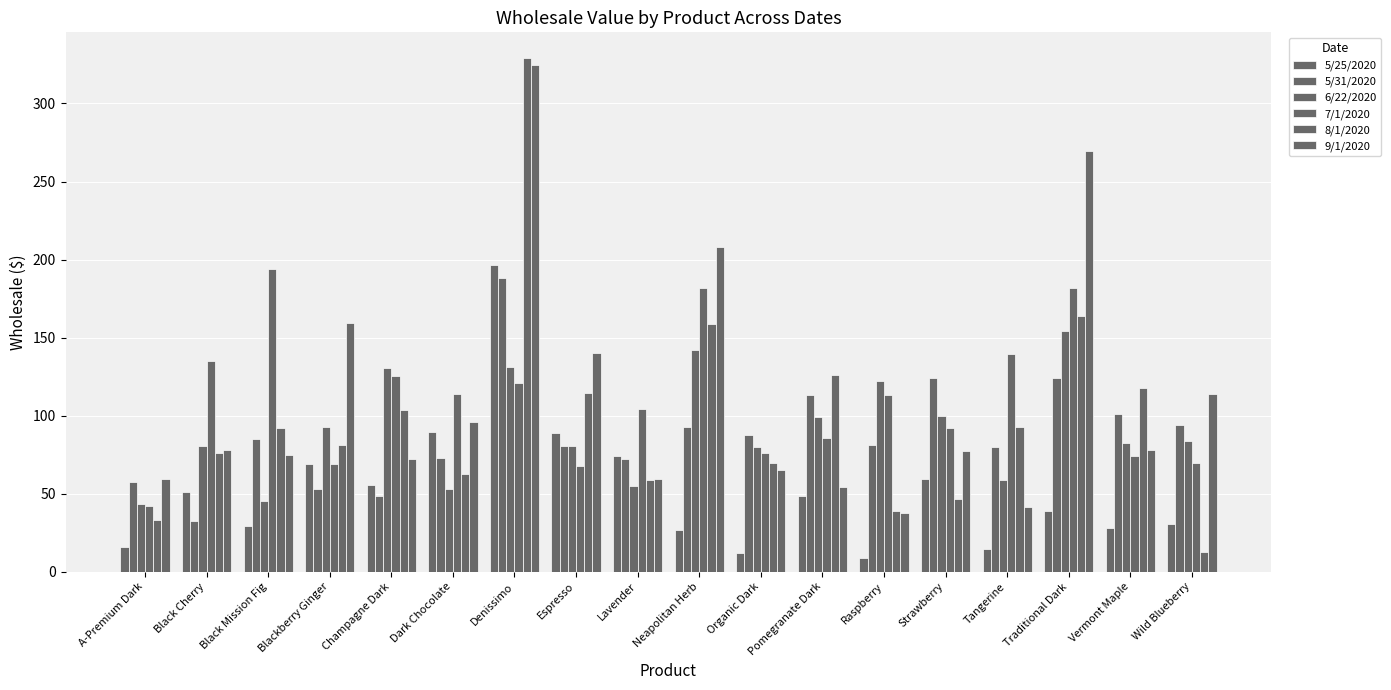

How many data points in 5/25/2020 are above 48?

9